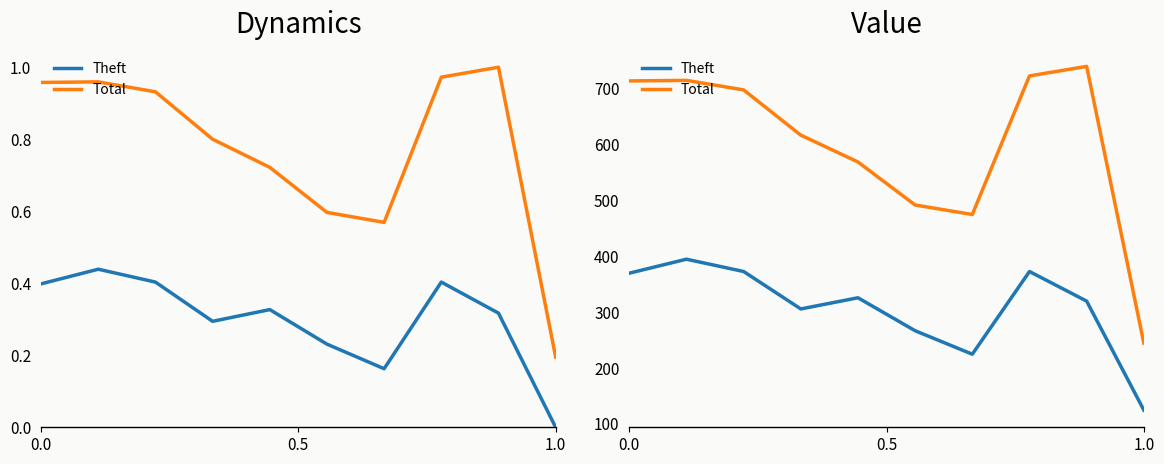

What is the smallest value displayed?

124